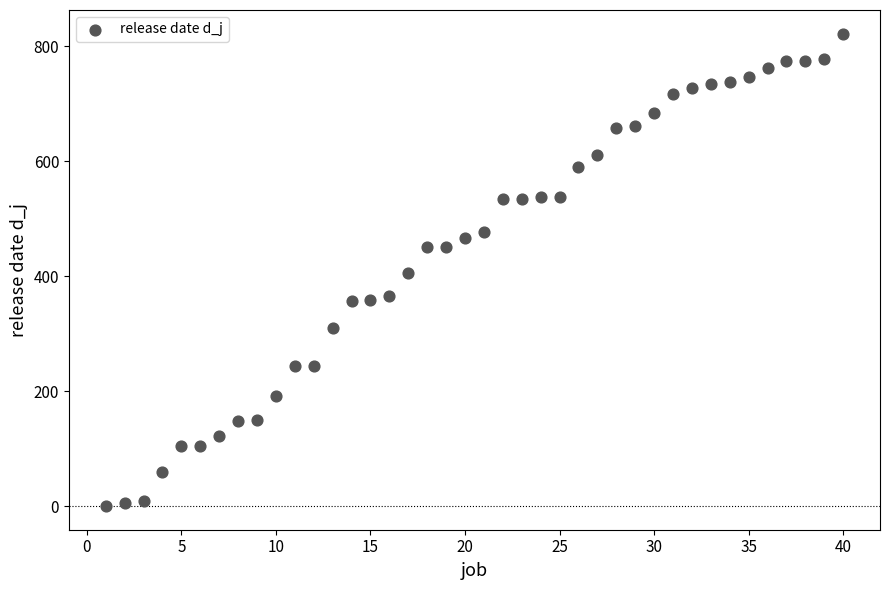

What is the range of Y values (max minus min)?

822